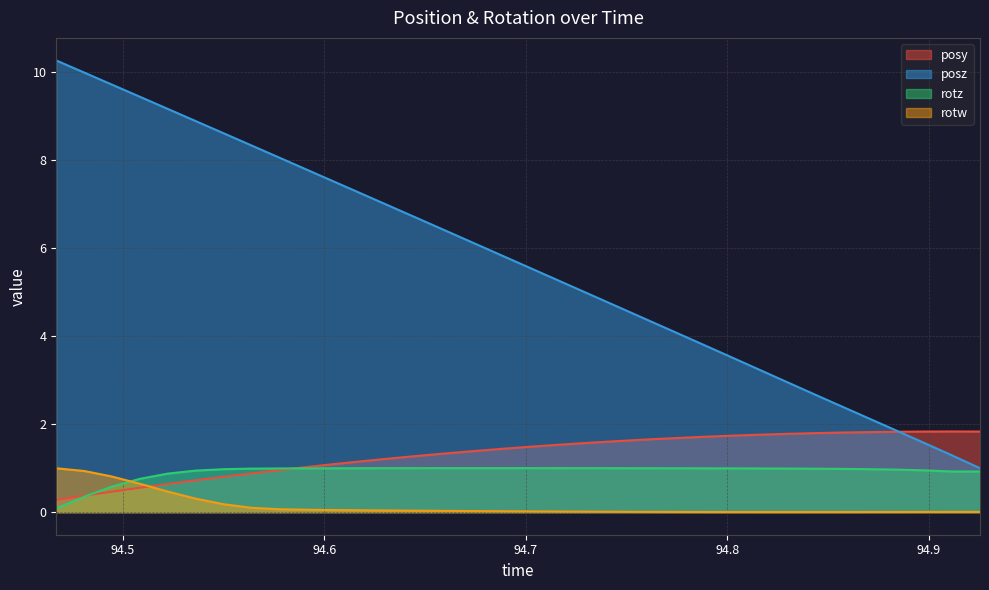

True or false: posz and rotw intersect in this chart.

False